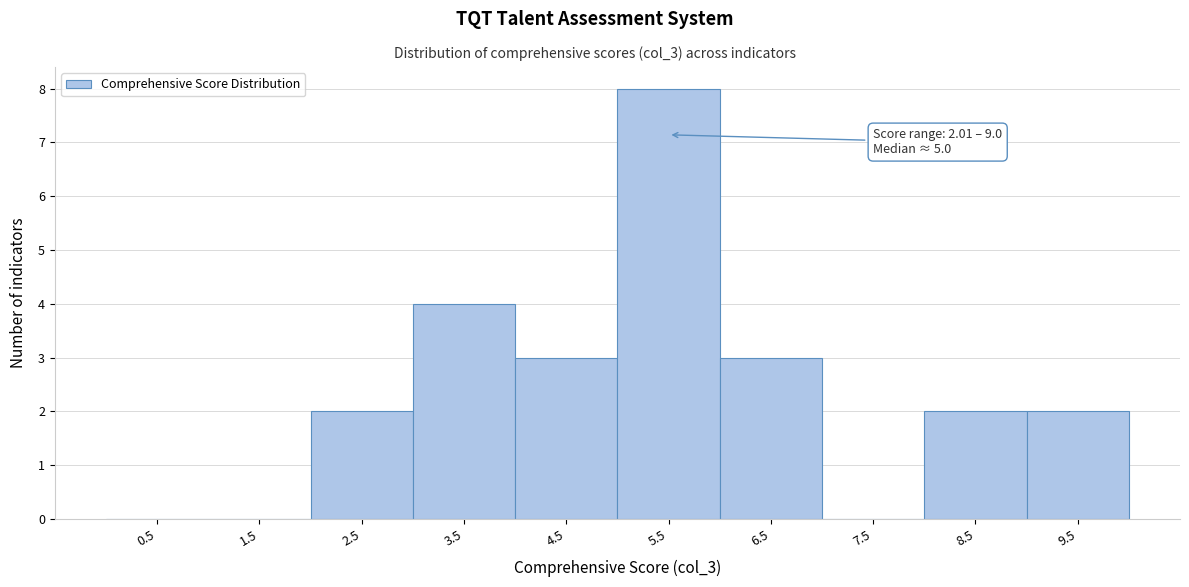

Which range on the x-axis has the tallest bar?

5 to 6